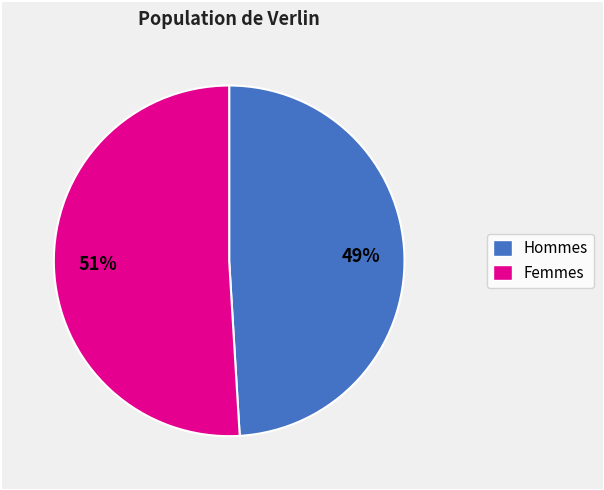

Is there a majority slice in this chart?

Yes